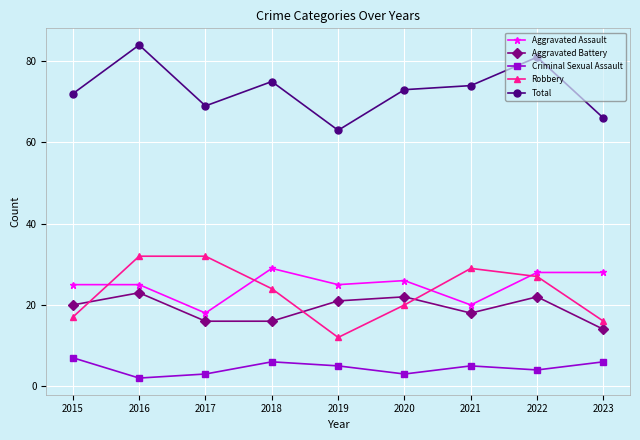

At which category is the sum across all series the highest?

2016